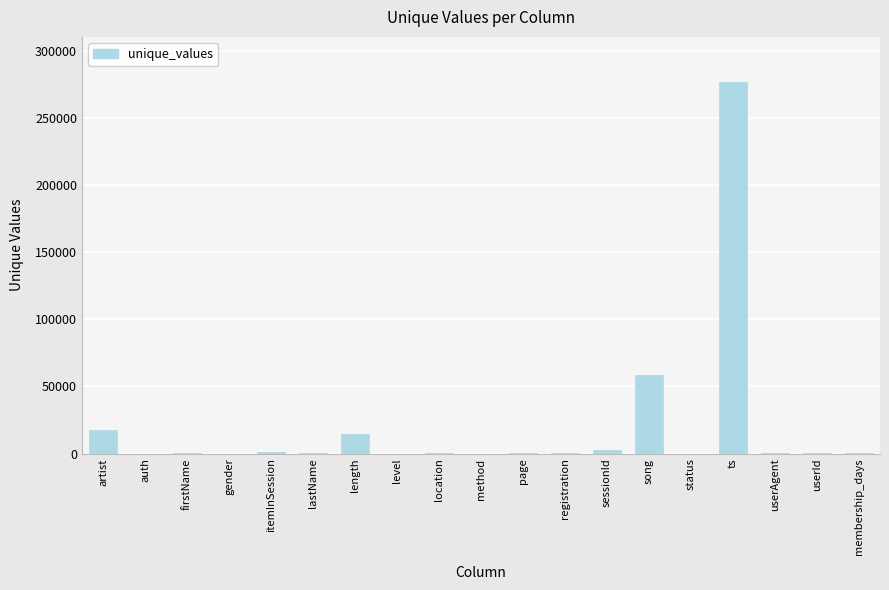

Are the bars horizontal?

No